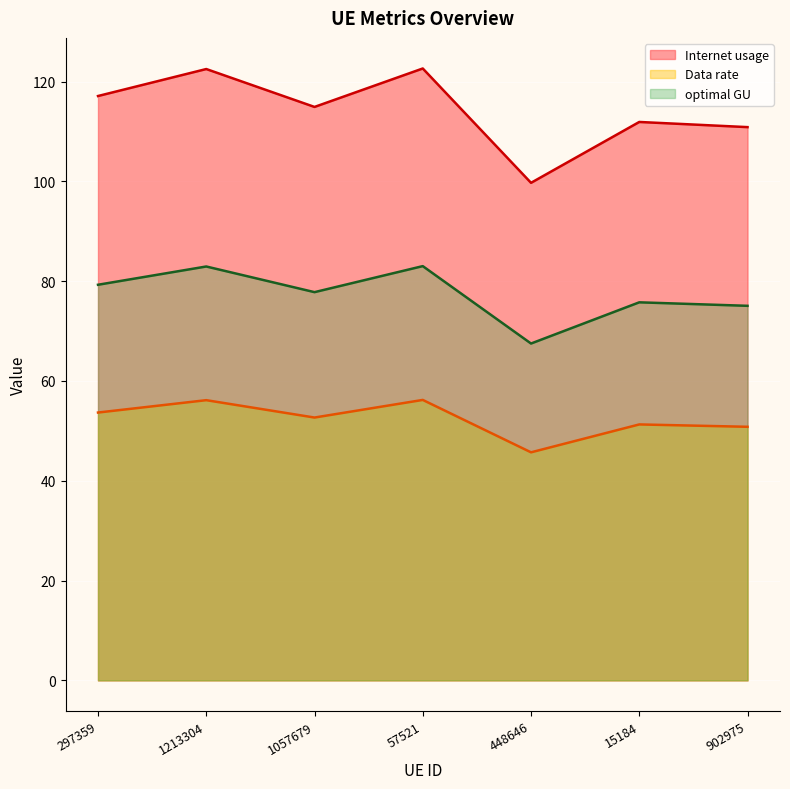

The value of Data rate at 297359 is 53.0. True or false?

False